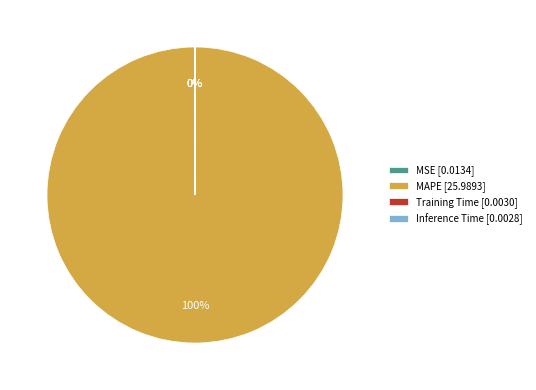

To the nearest percent, what portion does MAPE represent?

100%